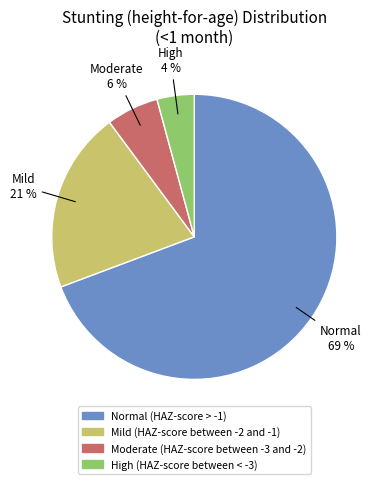

To the nearest percent, what is the combined percentage of Mild (HAZ-score between -2 and -1) and Moderate (HAZ-score between -3 and -2)?

27%